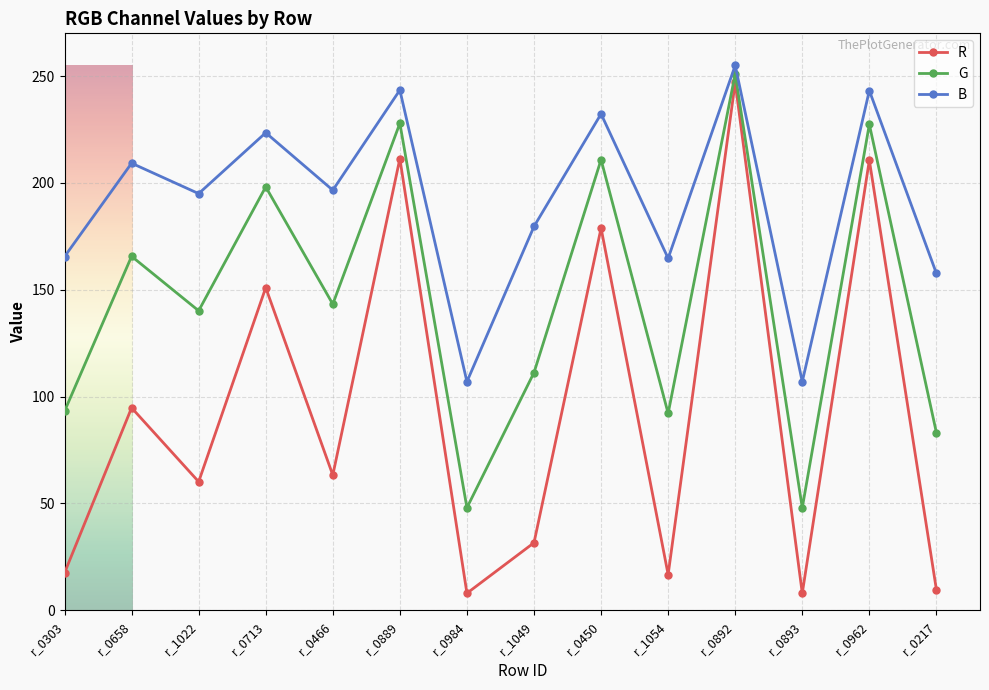

In B, how many points are lower than both neighbors (excluding endpoints)?

5